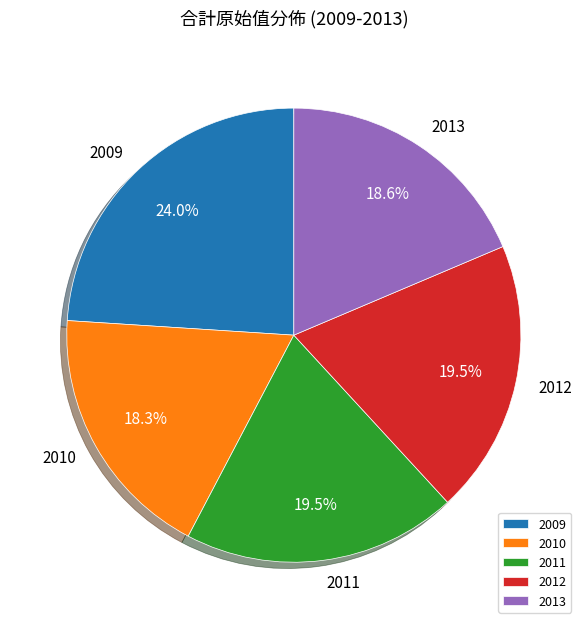

Is there any slice that represents more than half of the pie?

No